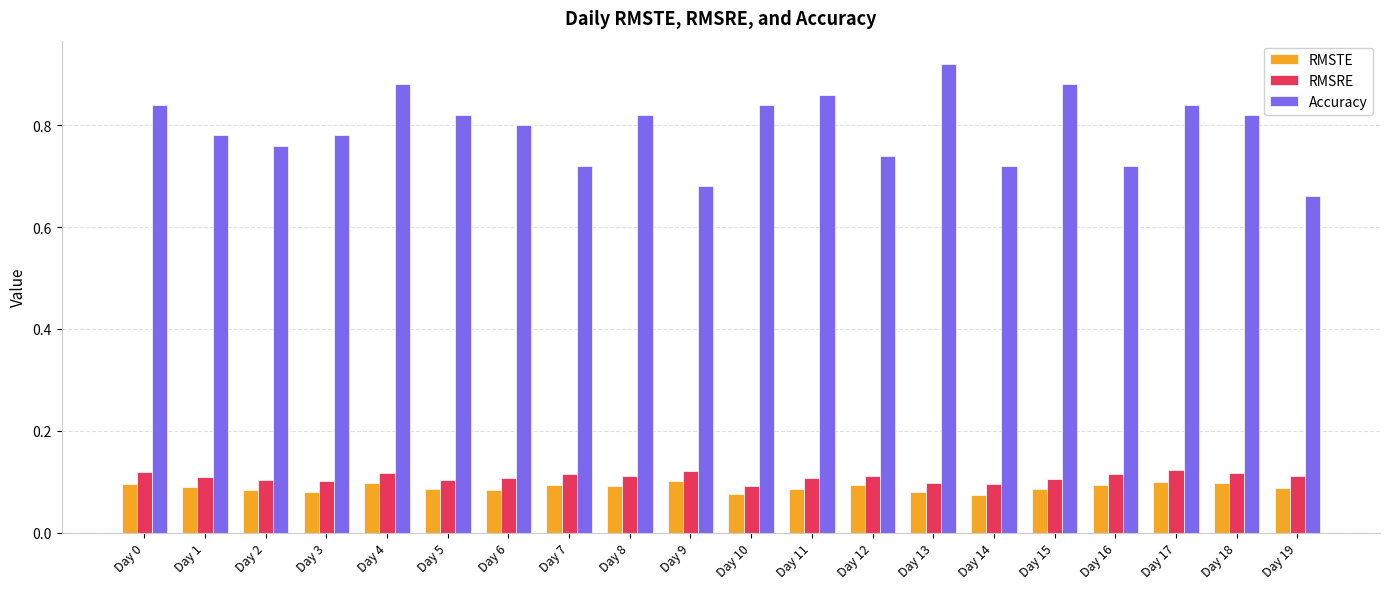

Which series has the largest range (max minus min)?

Accuracy